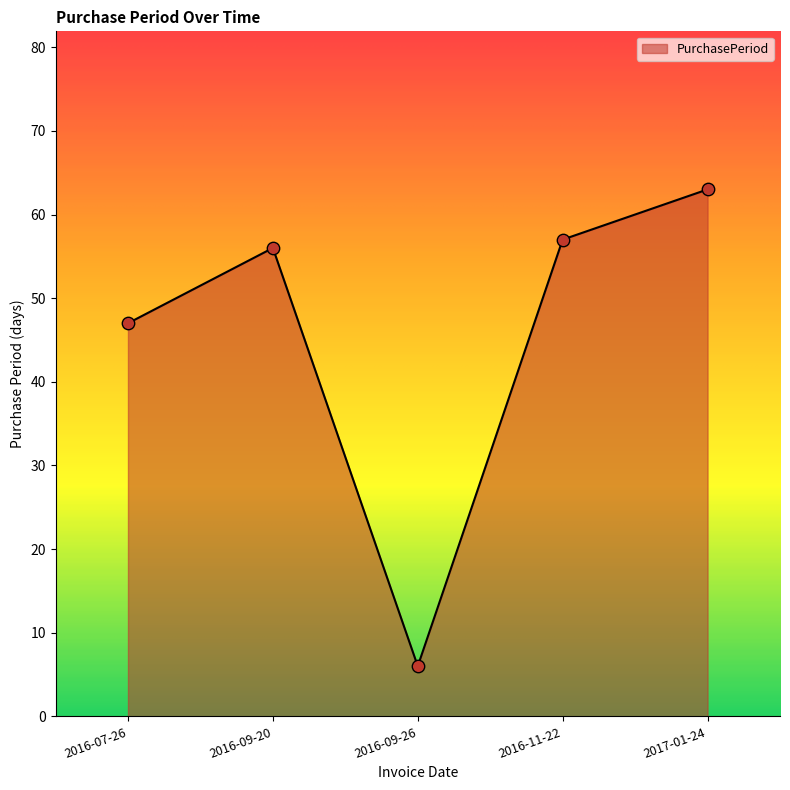

What is the ratio of the value at 2016-09-20 to the value at 2016-07-26?

1.2